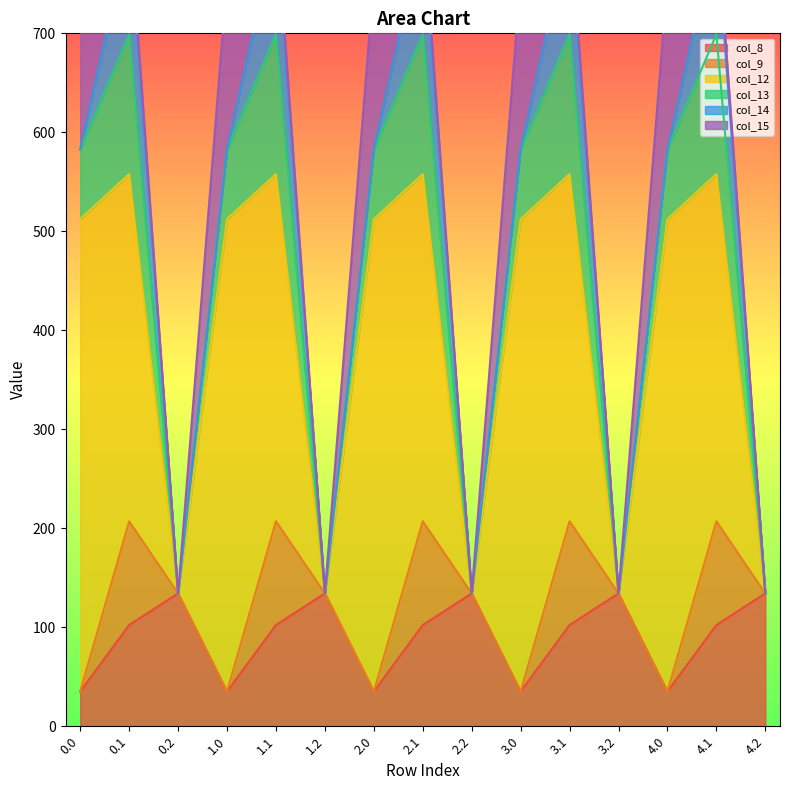

What is the total value across all series at 0.2?

134.2